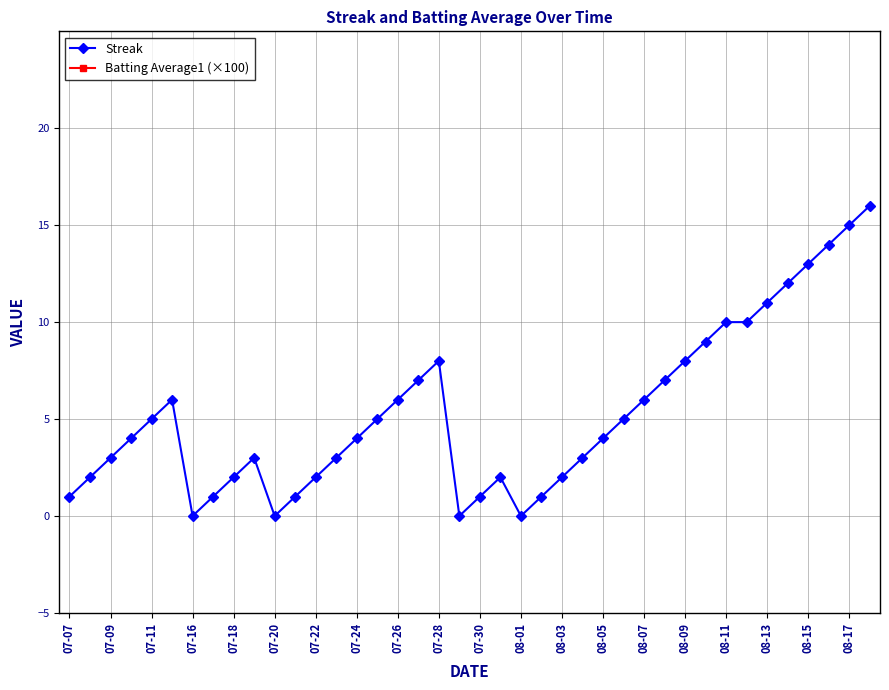

True or false: Batting Average1 (×100) and Streak intersect in this chart.

False